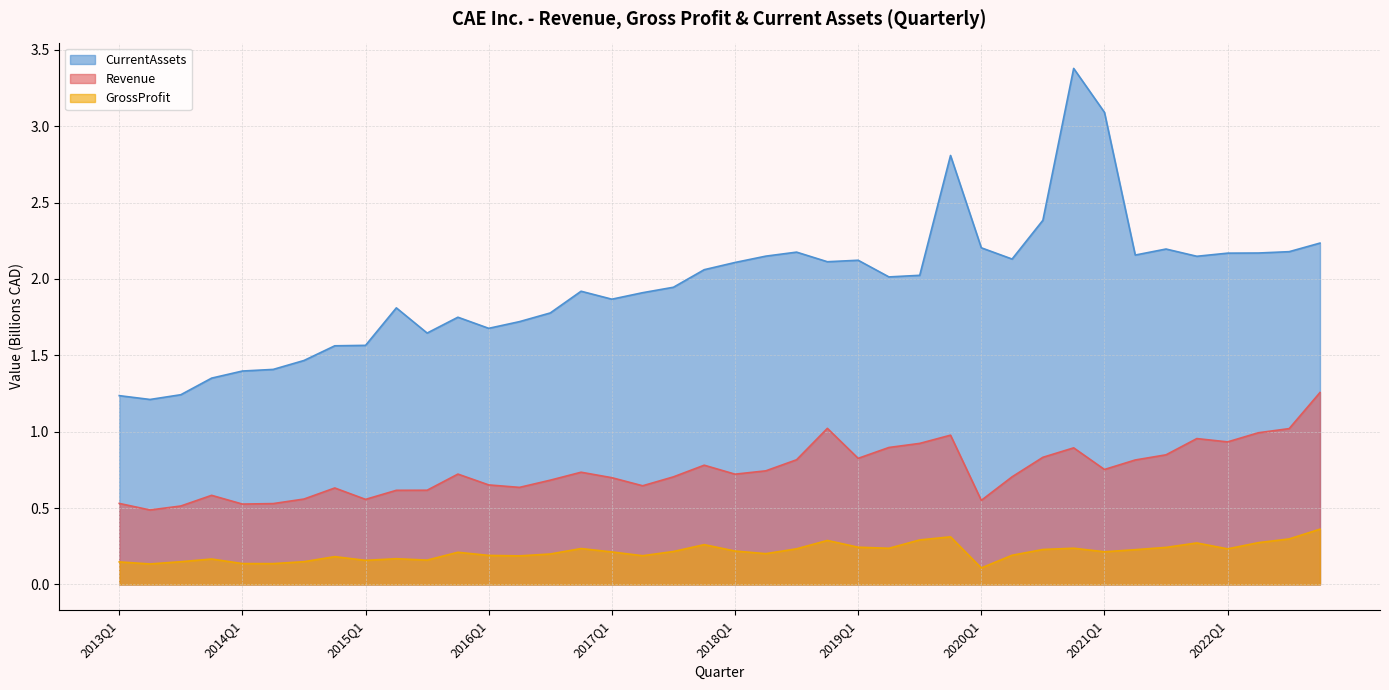

List the labels in order of GrossProfit value, smallest first.

2020Q1, 2013Q2, 2014Q2, 2014Q1, 2013Q1, 2013Q3, 2014Q3, 2015Q1, 2015Q3, 2013Q4, 2015Q2, 2014Q4, 2016Q2, 2017Q2, 2016Q1, 2020Q2, 2016Q3, 2018Q2, 2015Q4, 2017Q1, 2021Q1, 2017Q3, 2018Q1, 2021Q2, 2020Q3, 2022Q1, 2018Q3, 2016Q4, 2019Q2, 2020Q4, 2021Q3, 2019Q1, 2017Q4, 2021Q4, 2022Q2, 2018Q4, 2019Q3, 2022Q3, 2019Q4, 2022Q4